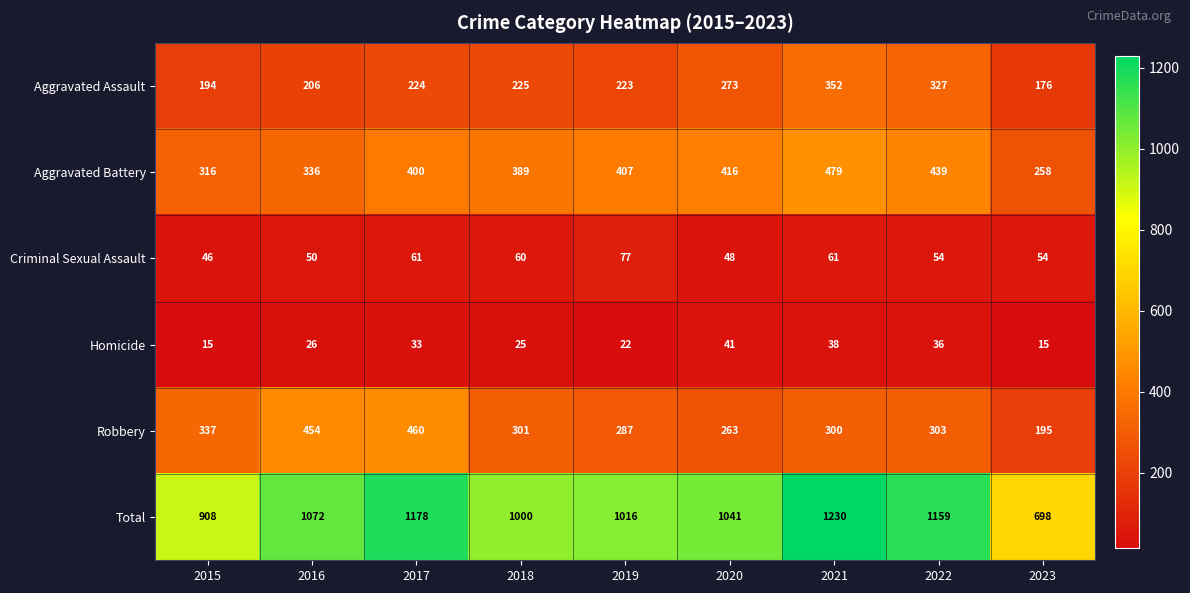

At which category does the chart reach its peak across all series?

2021